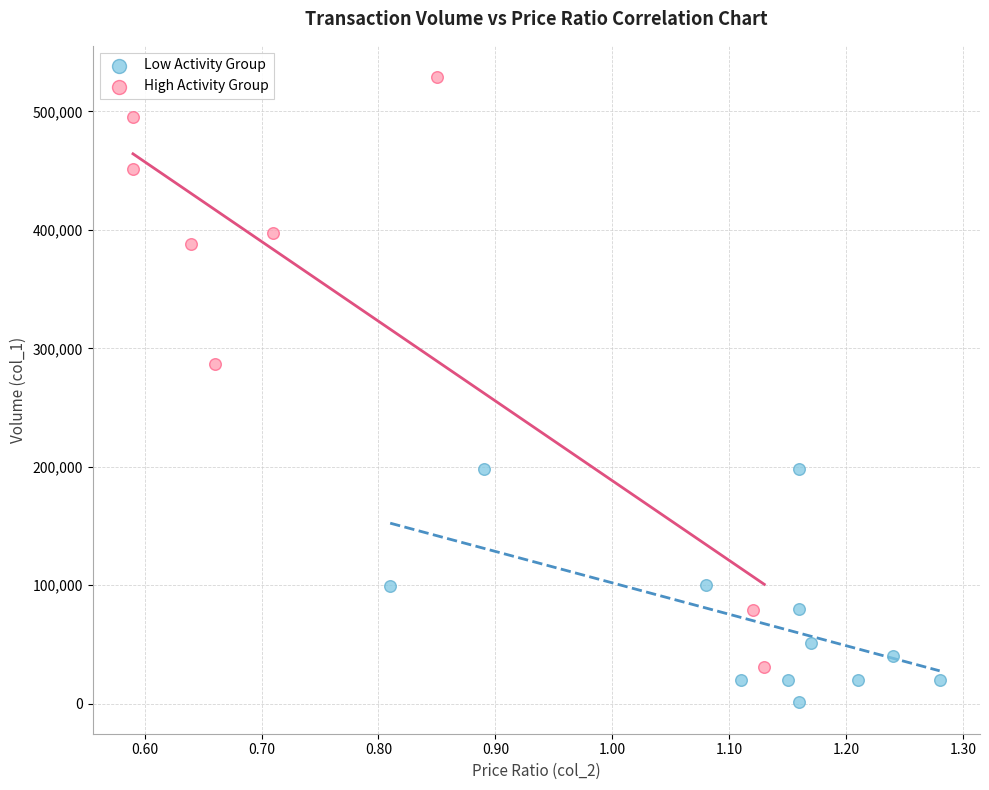

Which series contains the lowest Y value?

Low Activity Group